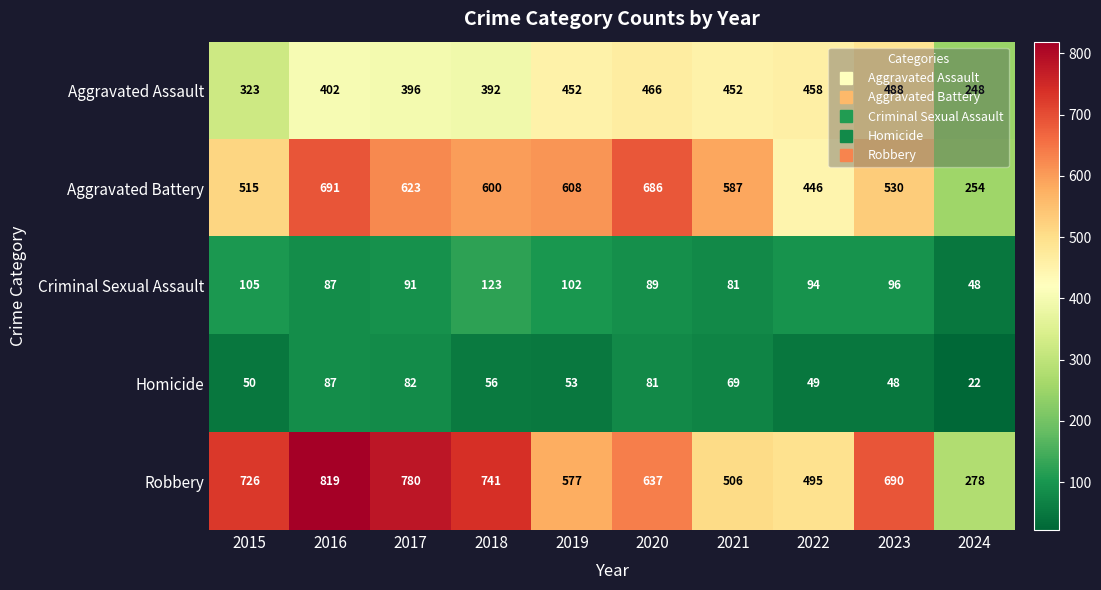

Which series has the largest range (max minus min)?

Robbery